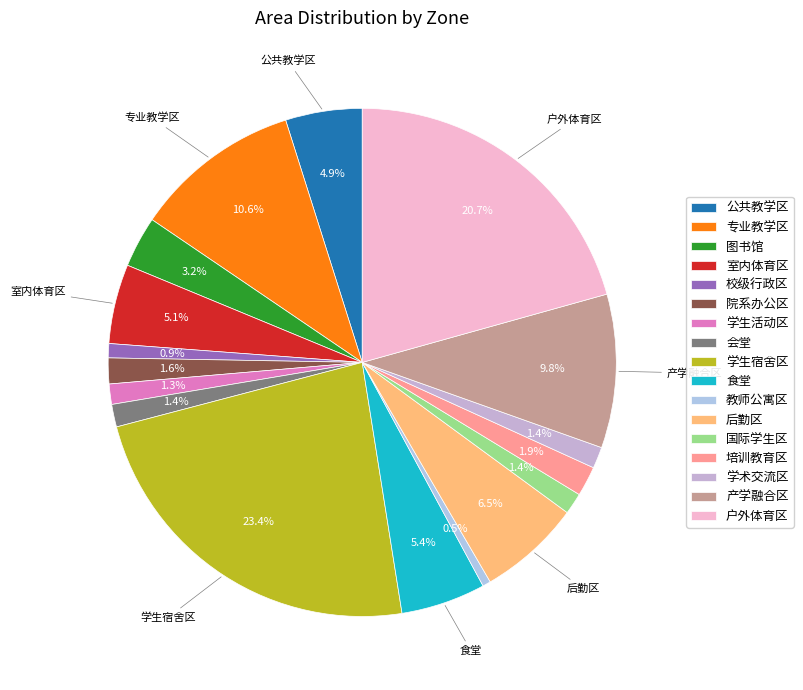

To the nearest percent, what portion does 校级行政区 represent?

1%